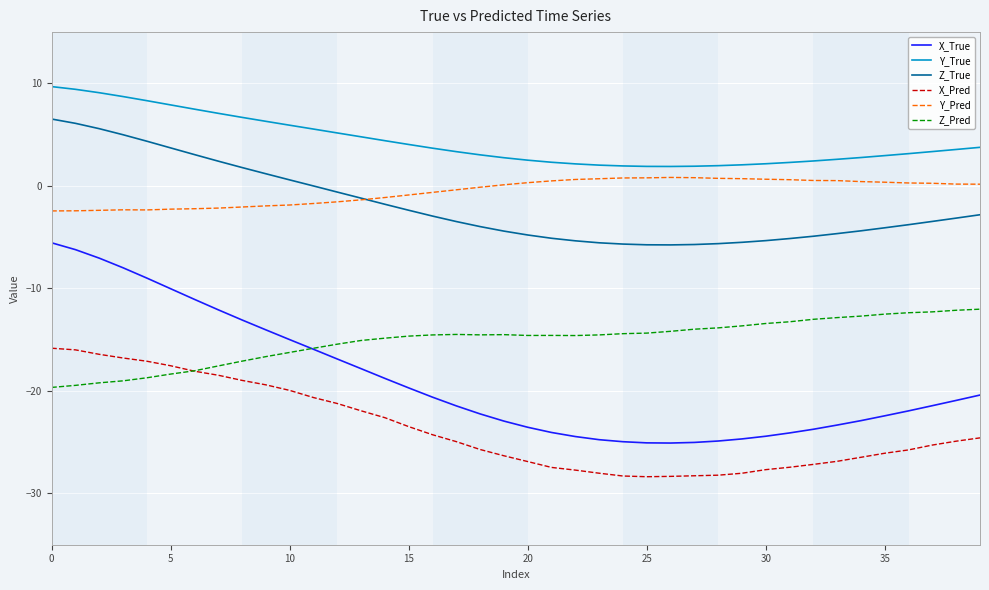

What is the minimum value shown in the chart?

-28.4